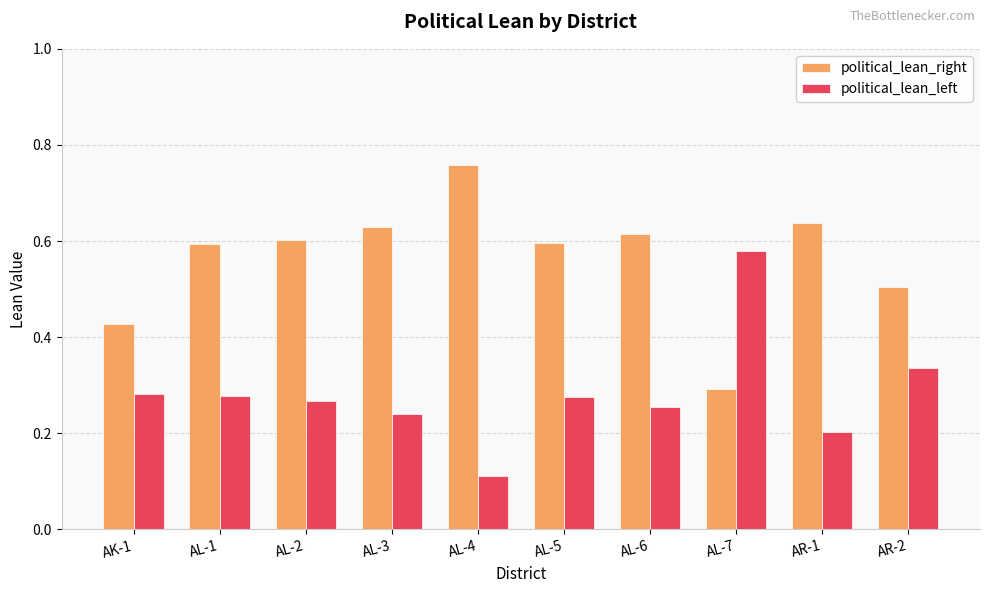

Is the value of political_lean_right at AR-2 greater than the value of political_lean_left at AL-7?

No